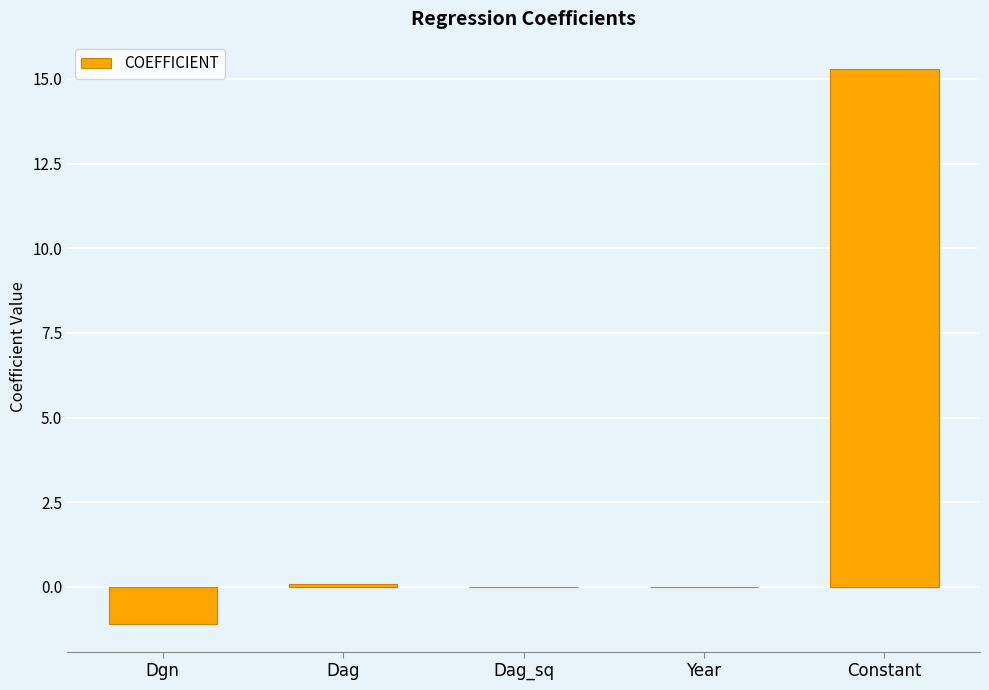

Which has a higher value, Constant or Dag?

Constant